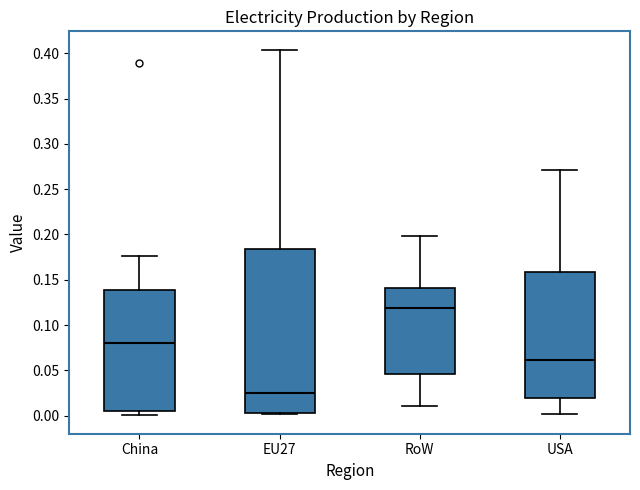

Reading left to right, read every box against the y-axis: the position of its median line, the range the box covers, and the ends of its whiskers. The values are not printed on the chart, so give them approximately, as read against the axis.

China: median 0.080, box 0.005 to 0.140, whiskers 0.000 to 0.175
EU27: median 0.025, box 0.005 to 0.185, whiskers 0.000 to 0.405
RoW: median 0.120, box 0.045 to 0.140, whiskers 0.010 to 0.200
USA: median 0.060, box 0.020 to 0.160, whiskers 0.000 to 0.270